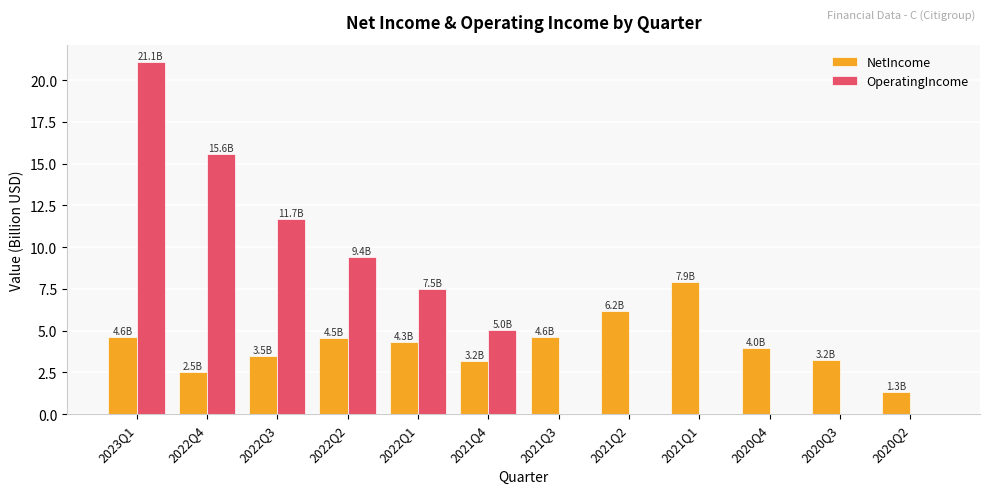

Which series has the largest total across all categories?

OperatingIncome